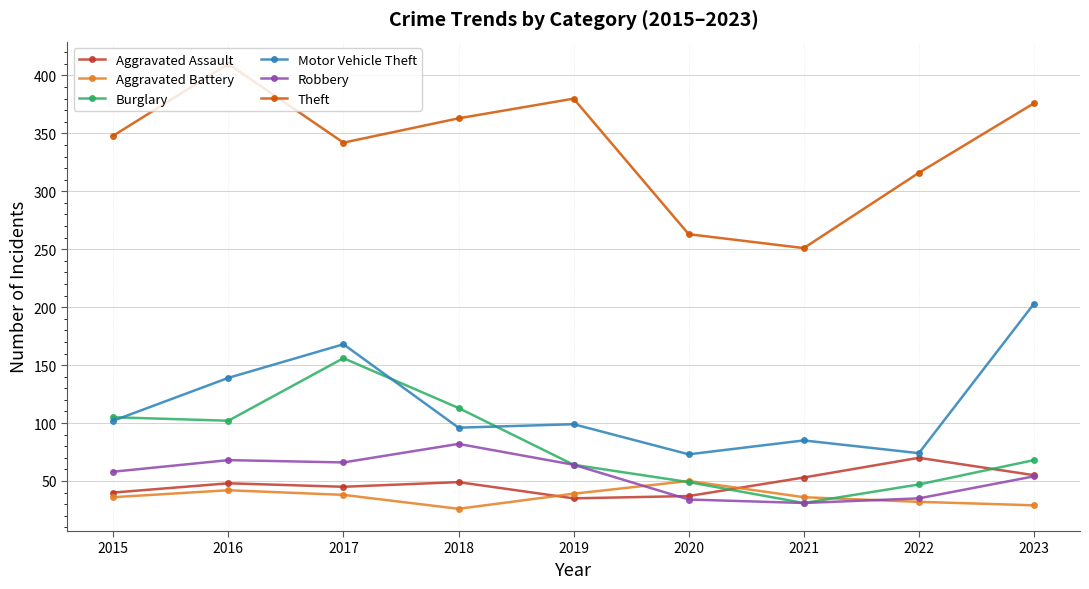

What is the value of the Motor Vehicle Theft point at the 1st from the left?

102